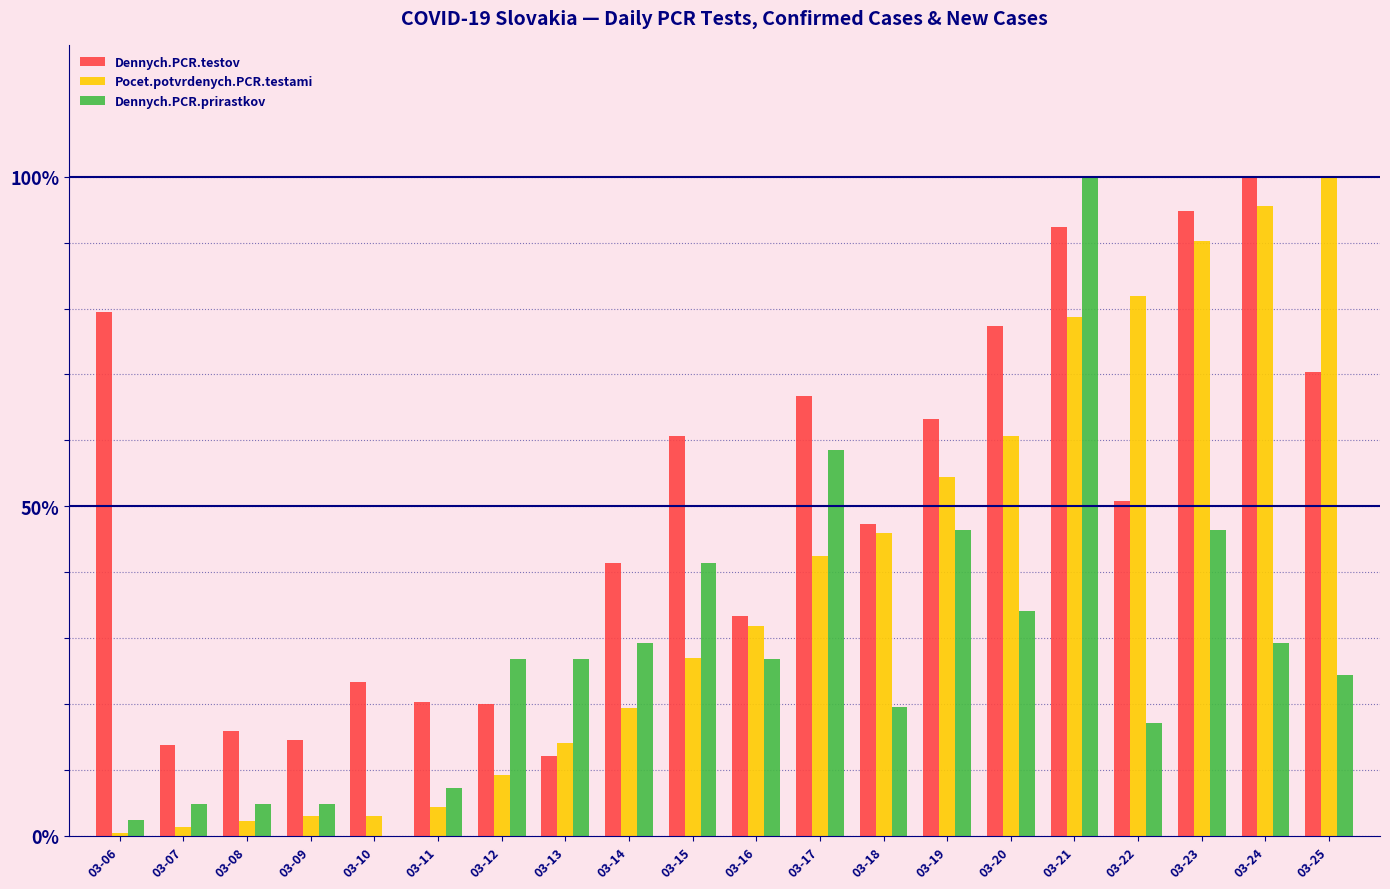

What is the total value across all series at 03-15?

129.2